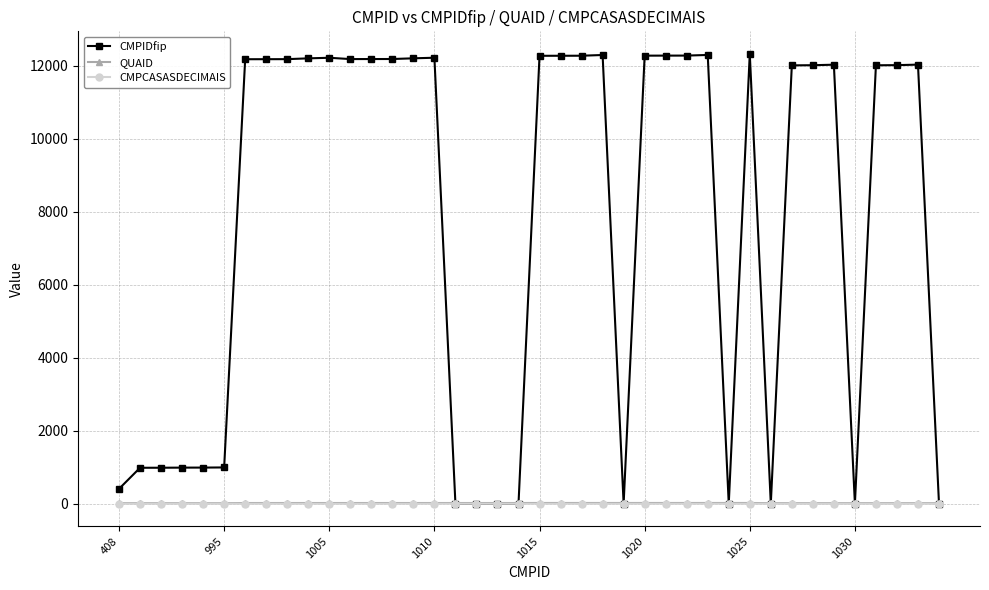

What is the maximum value shown in the chart?

12332